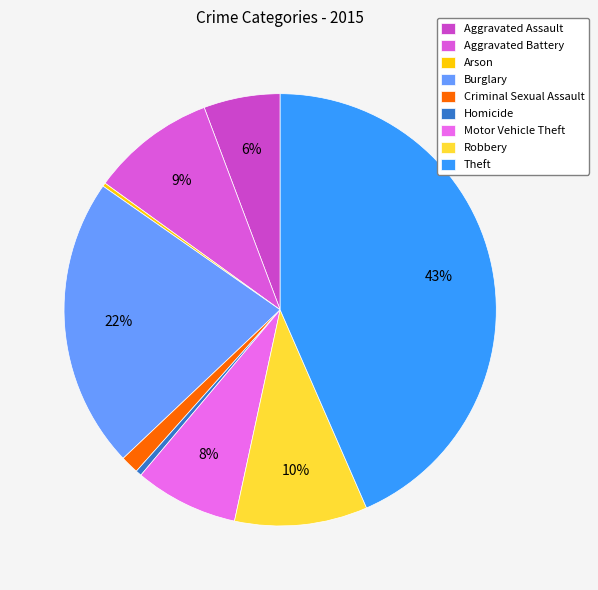

What percentage is the Theft slice, to the nearest percent?

43%